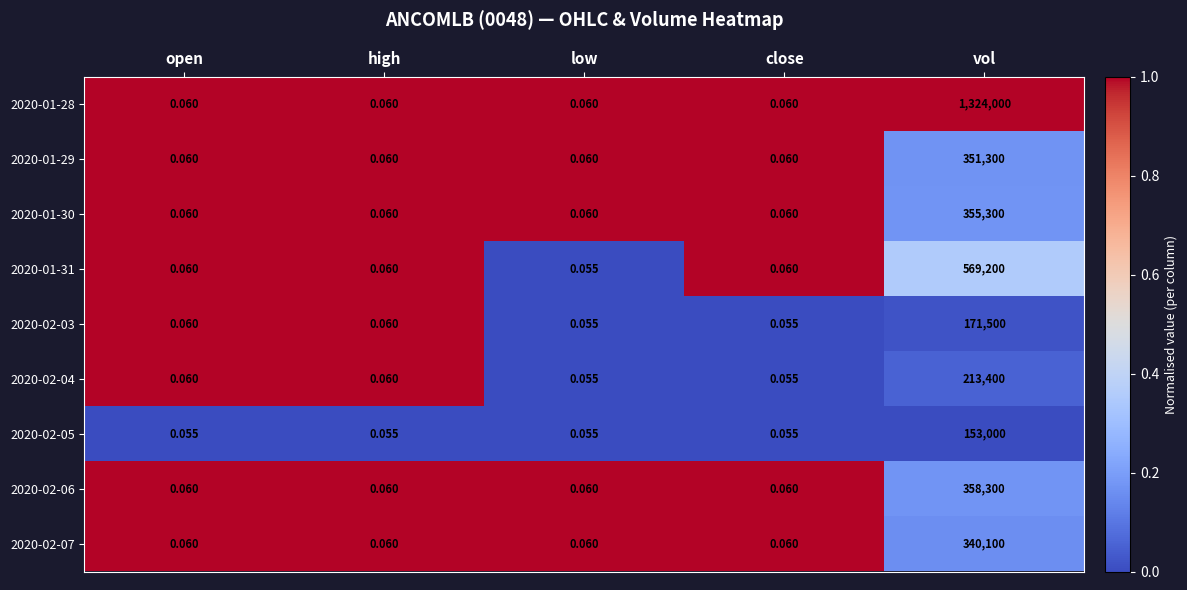

Is the value of 2020-02-03 at vol greater than the value of 2020-02-07 at open?

Yes